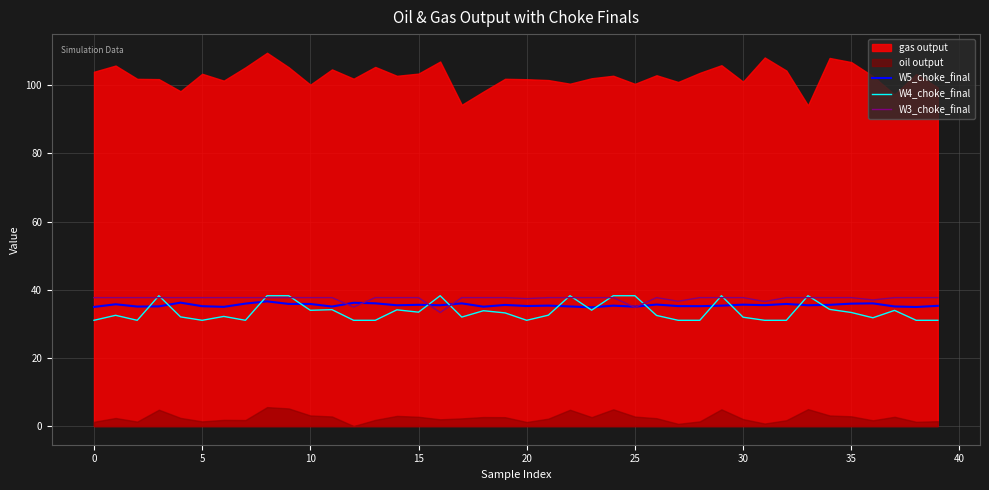

What is the highest value of the W4_choke_final series?

38.2